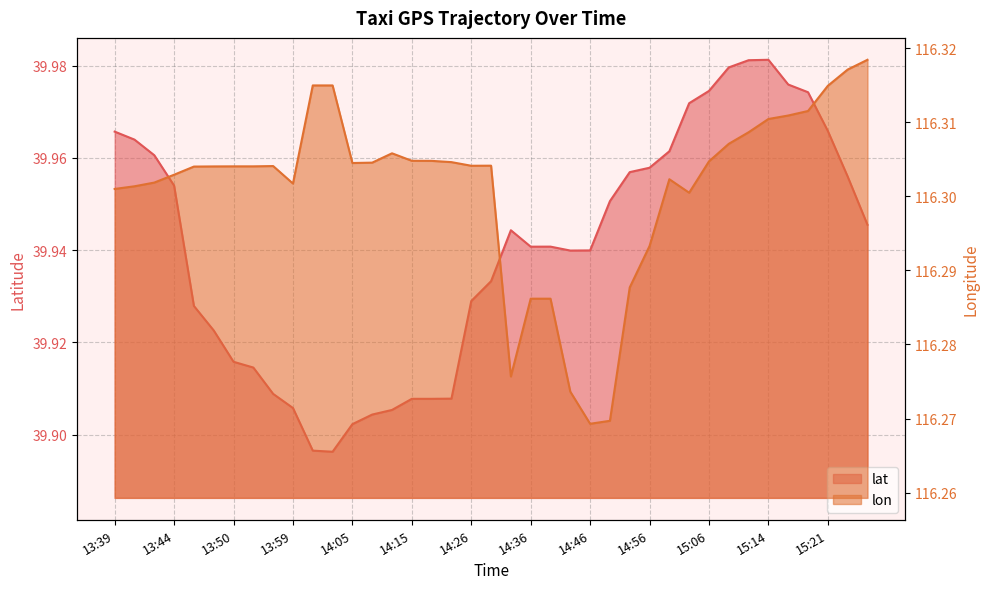

Which series has the largest total across all categories?

lon